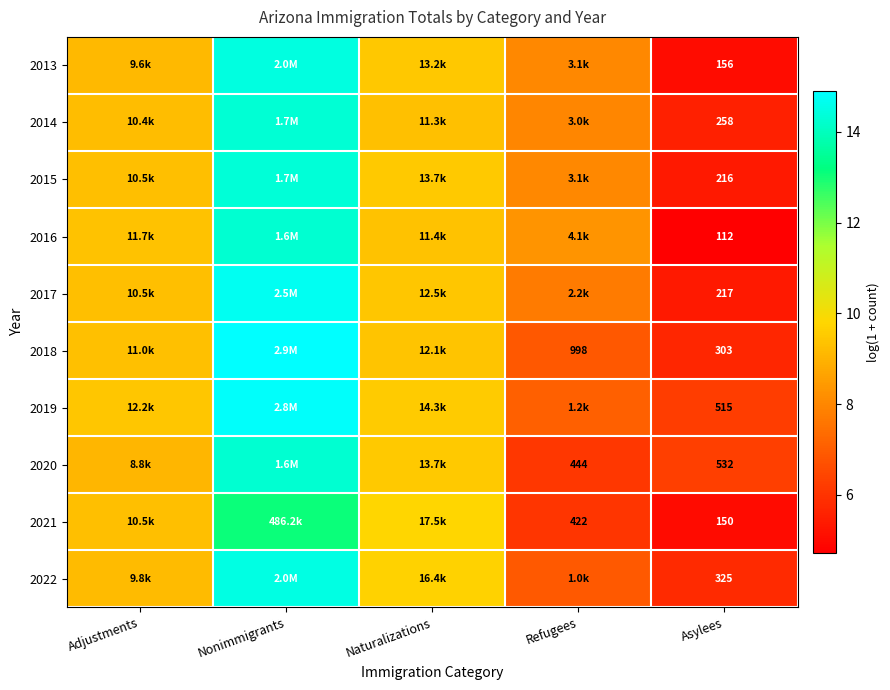

Which series has the largest total across all categories?

2019